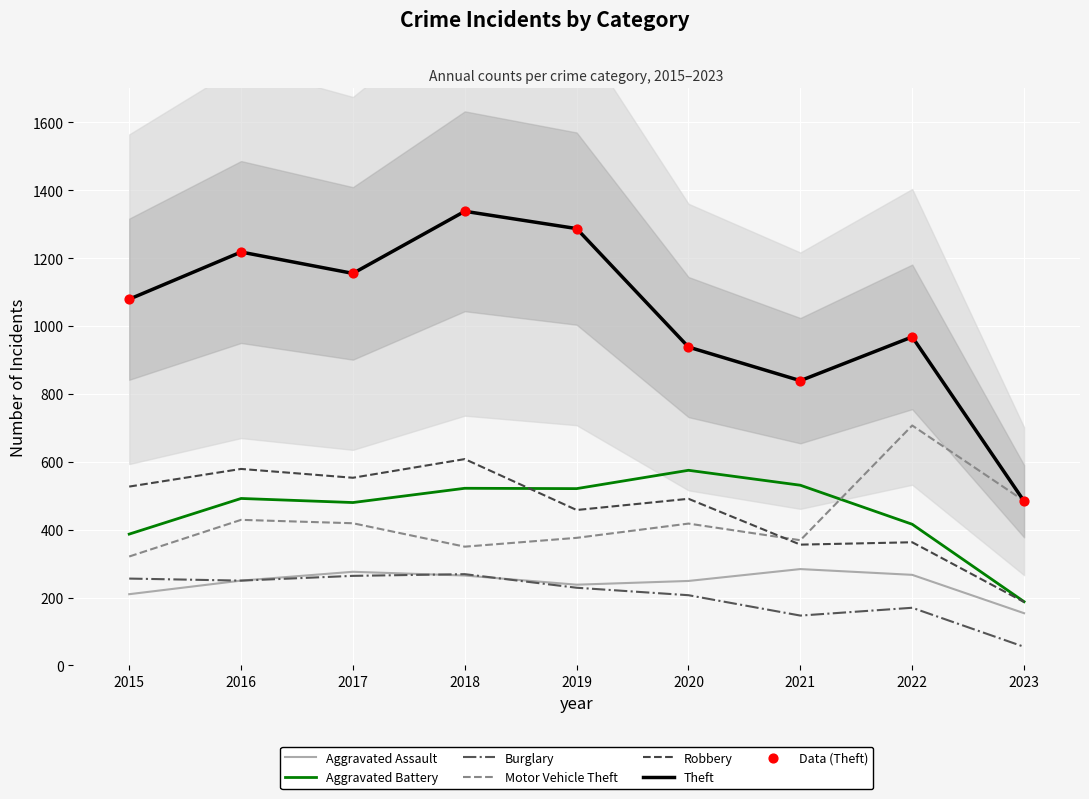

Which series has the largest Y range (max minus min)?

Theft